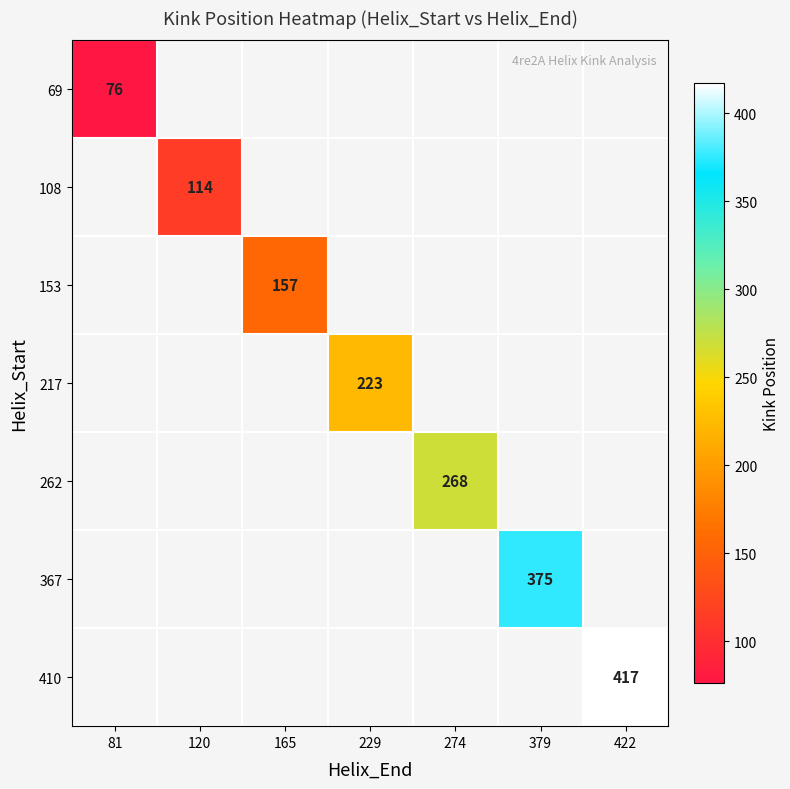

True or false: 108 has a value of 35 at 120.

False